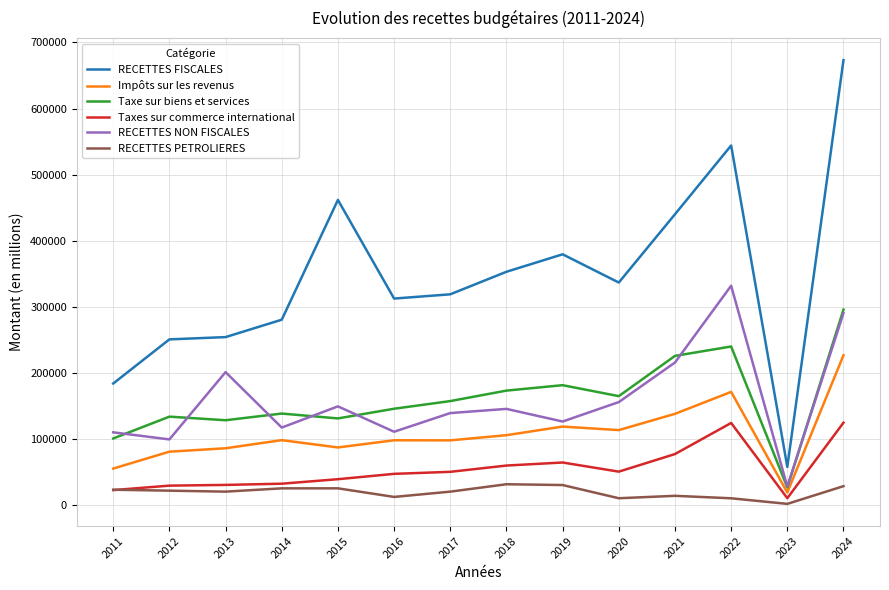

Which series has the largest total across all categories?

RECETTES FISCALES